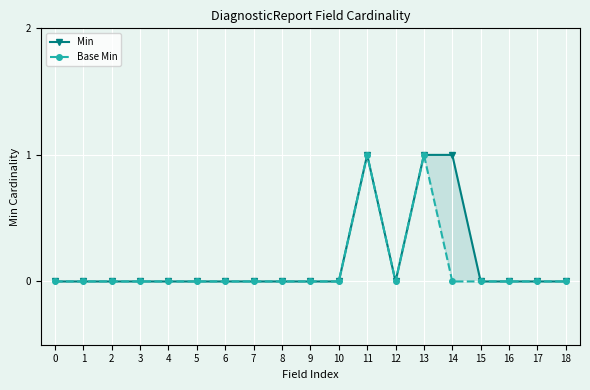

Which has a higher value, 9 or 13?

13